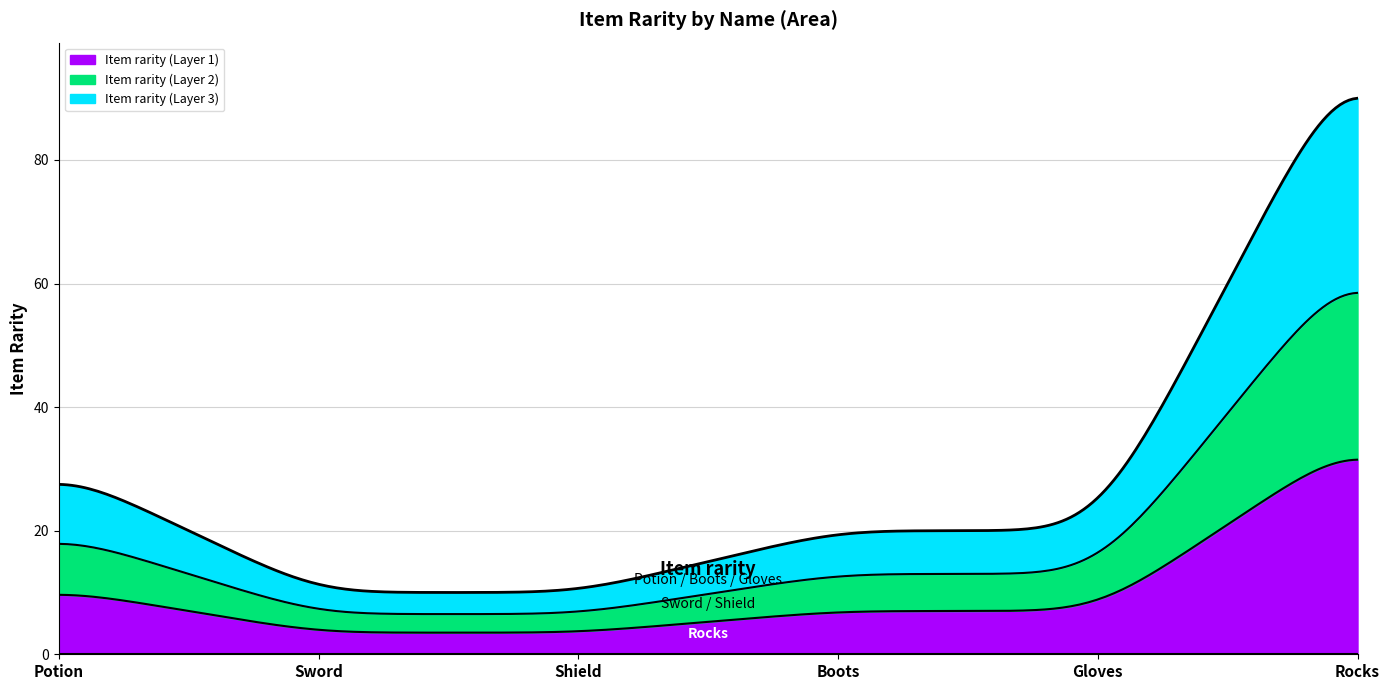

How many lines are shown in the chart?

3